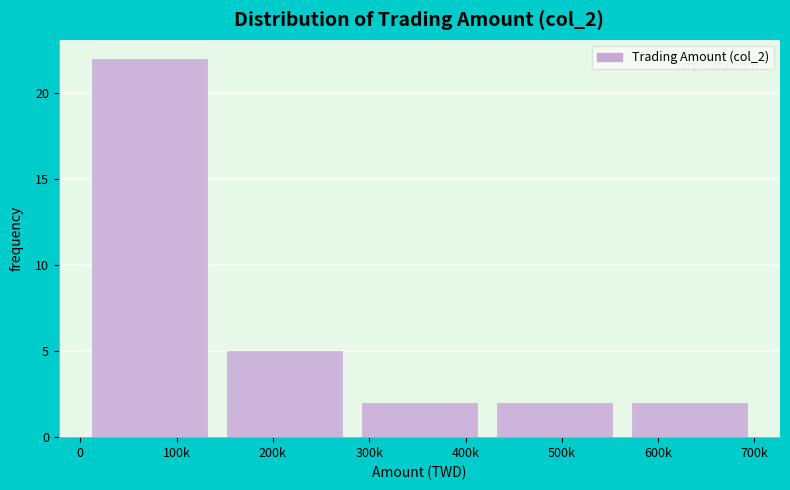

Reading left to right, extract all data points from this chart.

100k=22	200k=5	400k=2	500k=2	600k=2